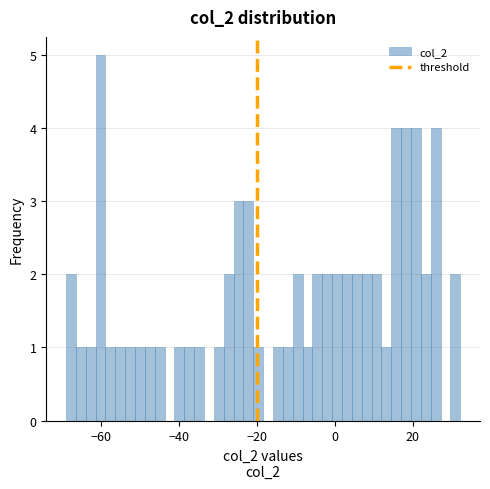

Read against the x-axis, roughly where is the centre of the tallest bar?

-60